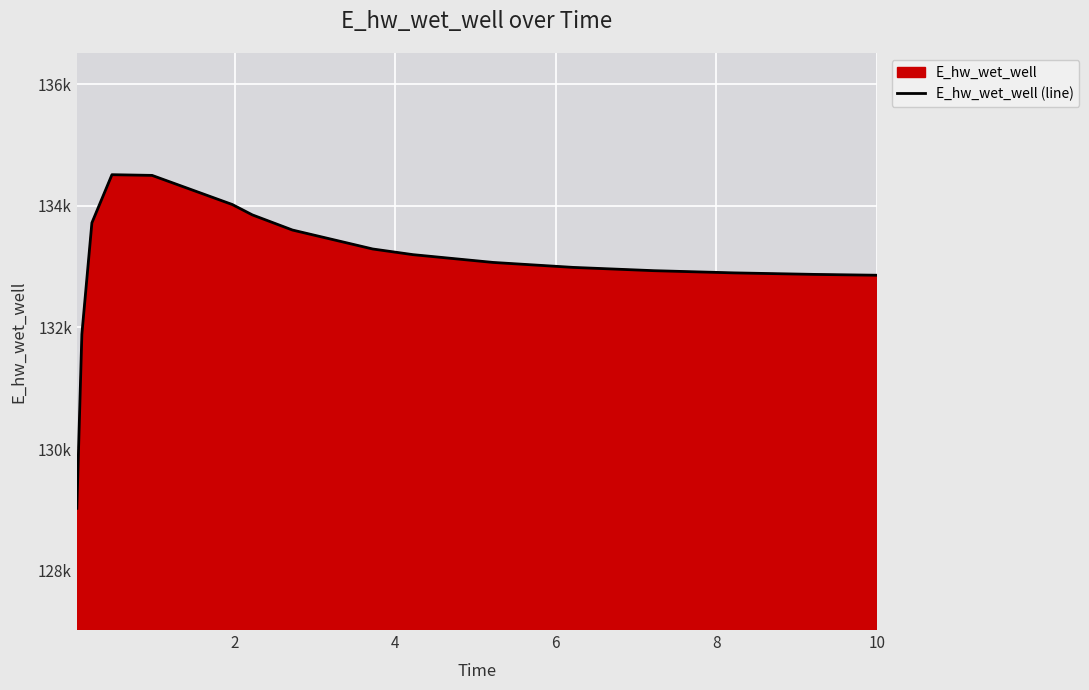

How many data points are less than 133196?

8